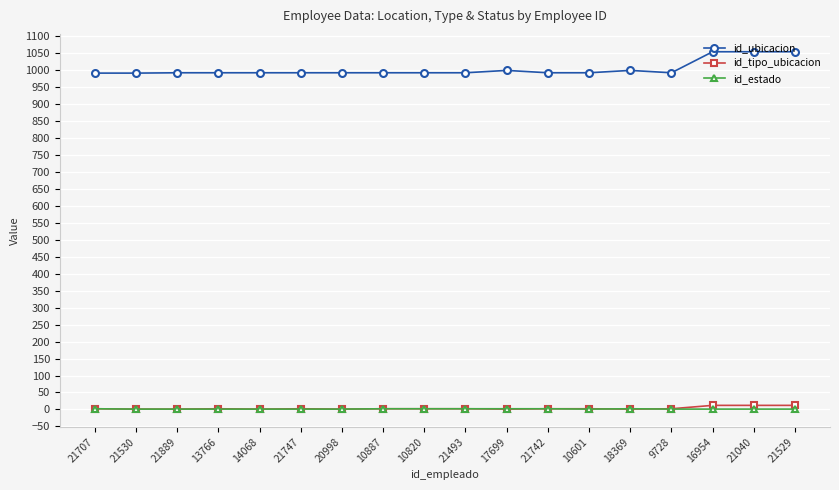

What is the label of the 14th point from the left?

18369